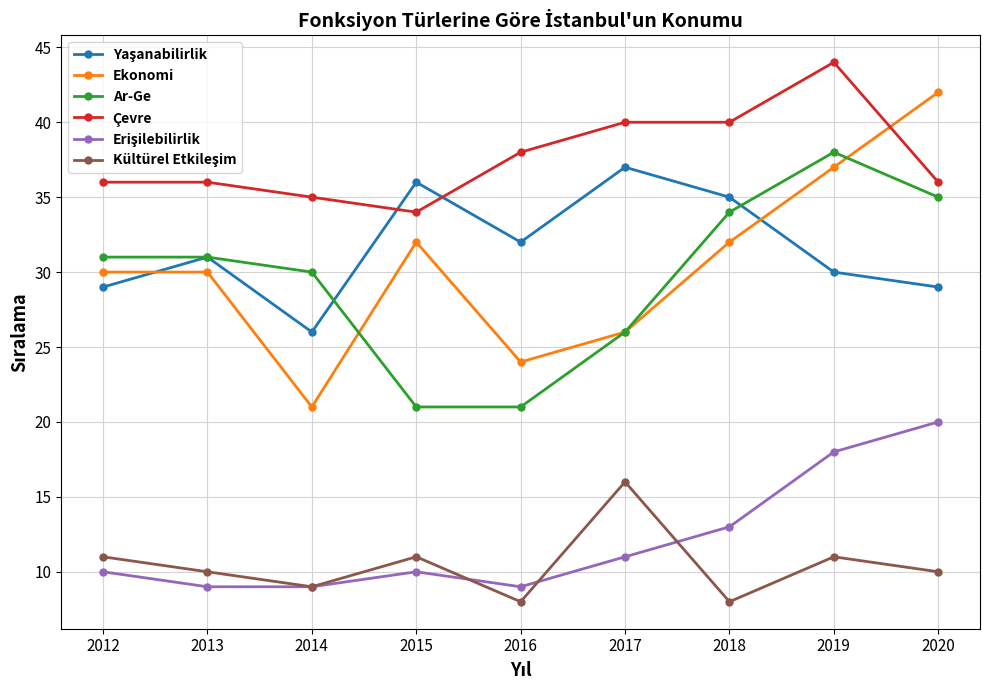

Which series ends up on top after the final intersection of Çevre and Ekonomi?

Ekonomi